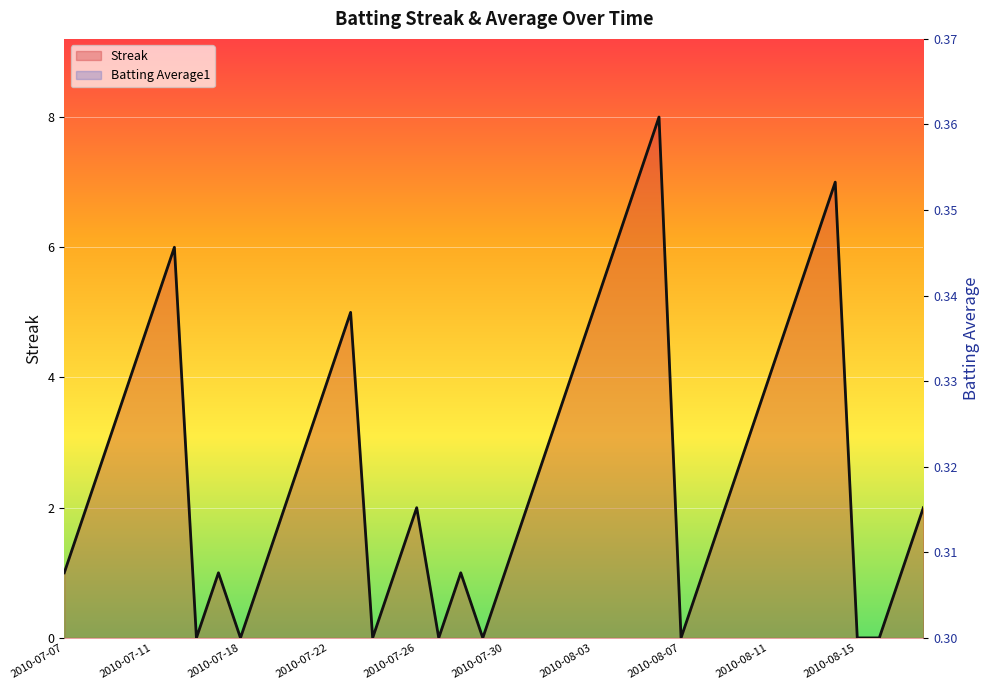

True or false: Batting Average1 has a value of 0.2 at 2010-07-25.

False